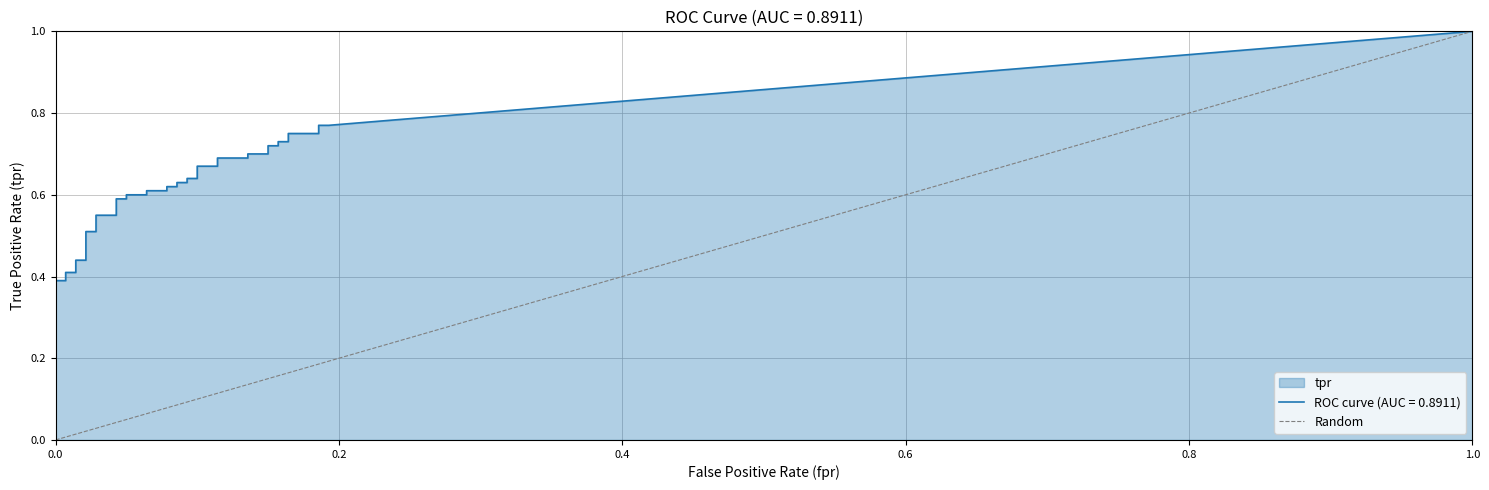

What is the maximum value shown in the chart?

1